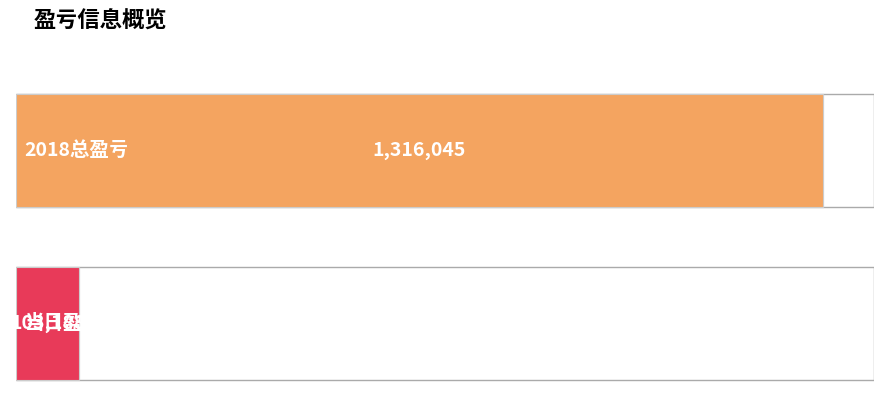

What is the maximum value shown in the chart?

1316045